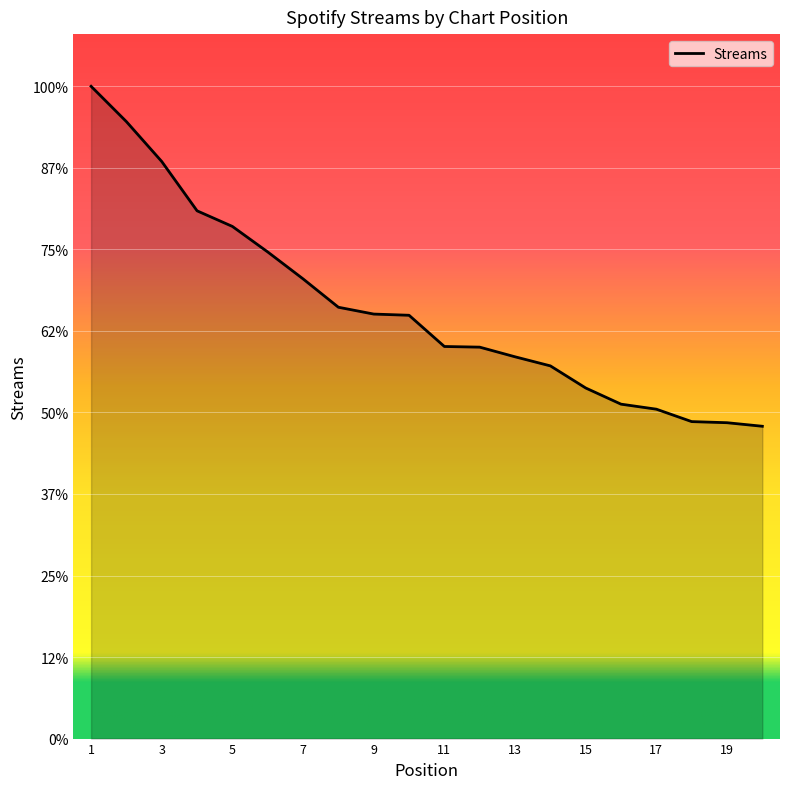

Rank the categories by value from lowest to highest.

20, 19, 18, 17, 16, 15, 14, 13, 12, 11, 10, 9, 8, 7, 6, 5, 4, 3, 2, 1